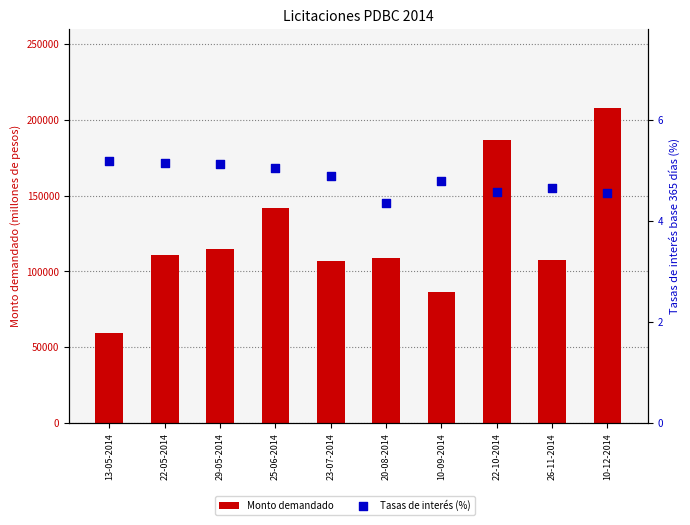

Is the value of Tasas de interés (%) at 22-10-2014 greater than the value of Monto demandado at 23-07-2014?

No